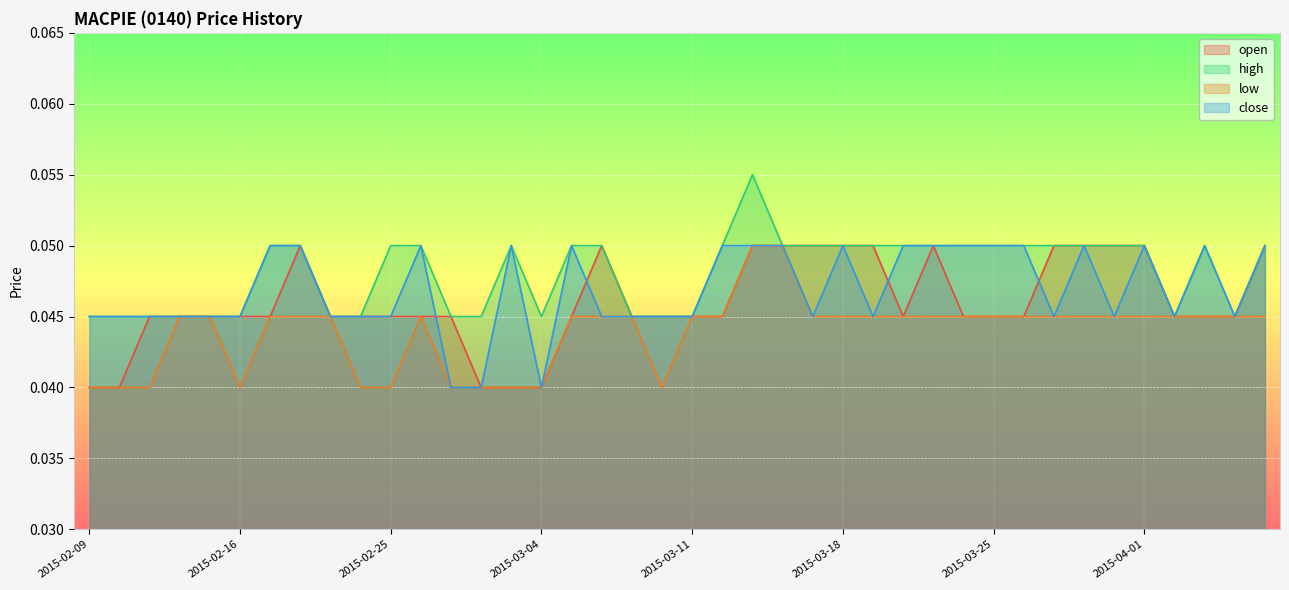

True or false: close has more than 1 points higher than both neighbors.

True